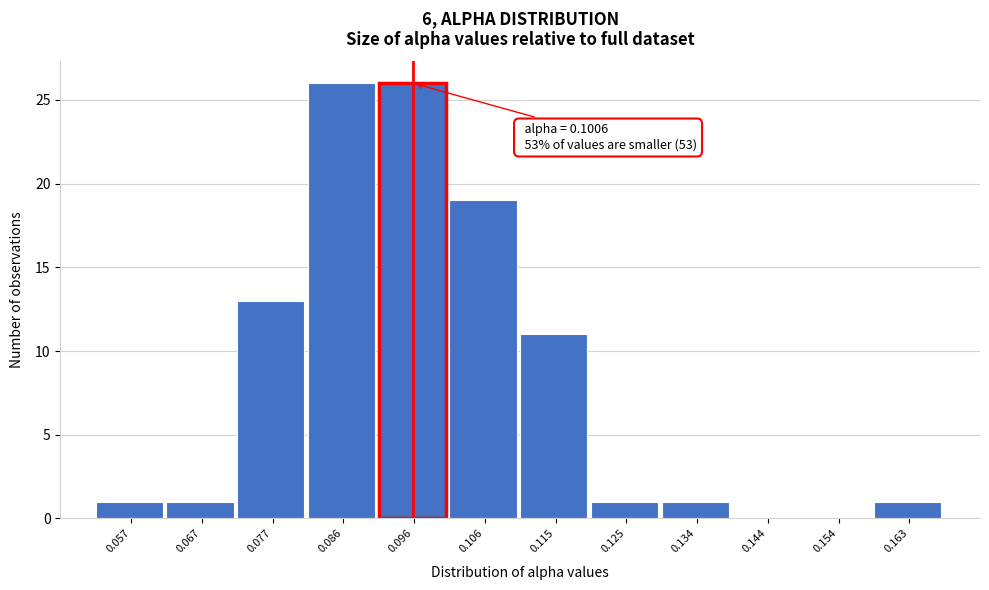

Reading right to left, extract all data points from this chart.

0.163=1	0.154=0	0.144=0	0.134=1	0.125=1	0.115=11	0.106=19	0.096=26	0.086=26	0.077=13	0.067=1	0.057=1